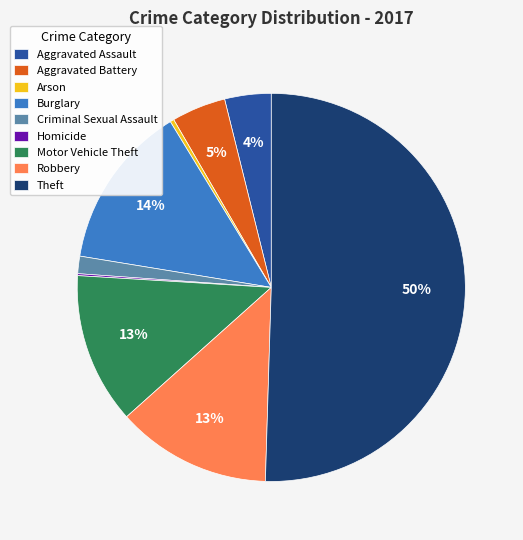

To the nearest percent, what is the average slice percentage?

11%